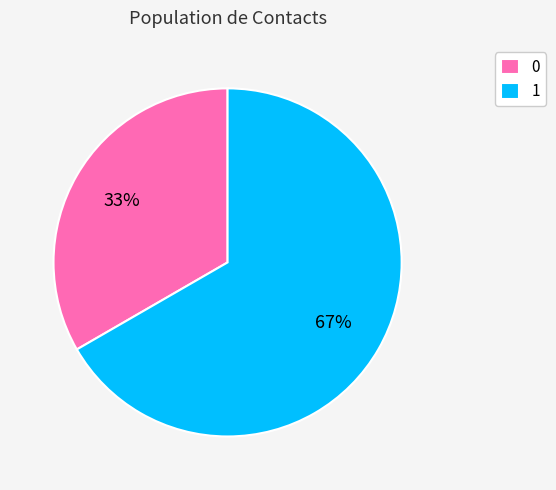

Rank the categories by value from lowest to highest.

0, 1